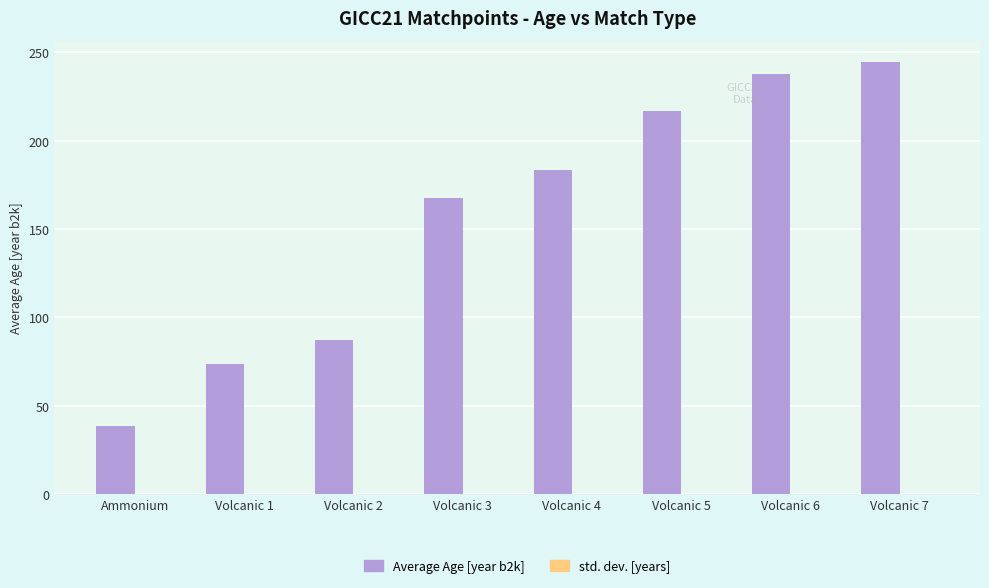

The Average Age [year b2k] series shows 73.6 at Volcanic 1. True or false?

True